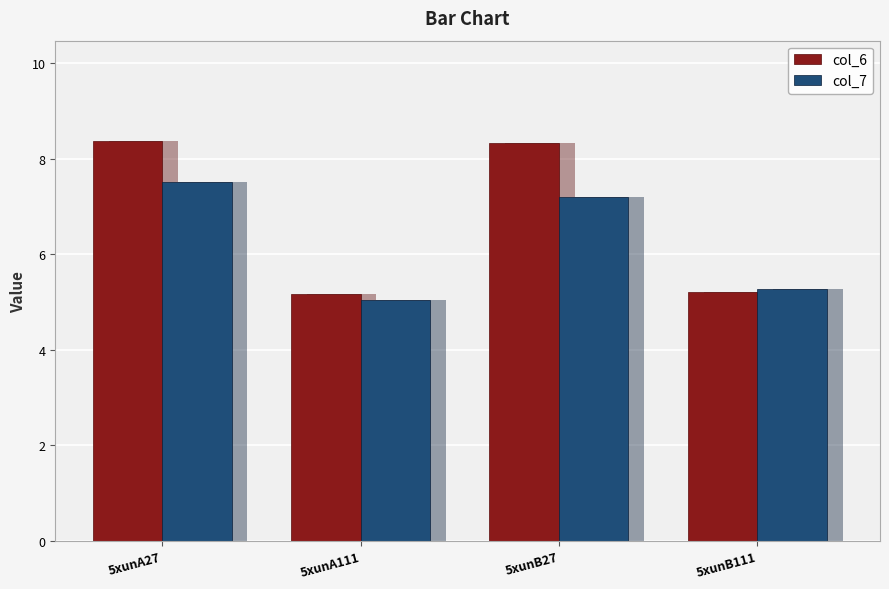

What is the value of the col_7 bar at the 1st from the left?

7.5